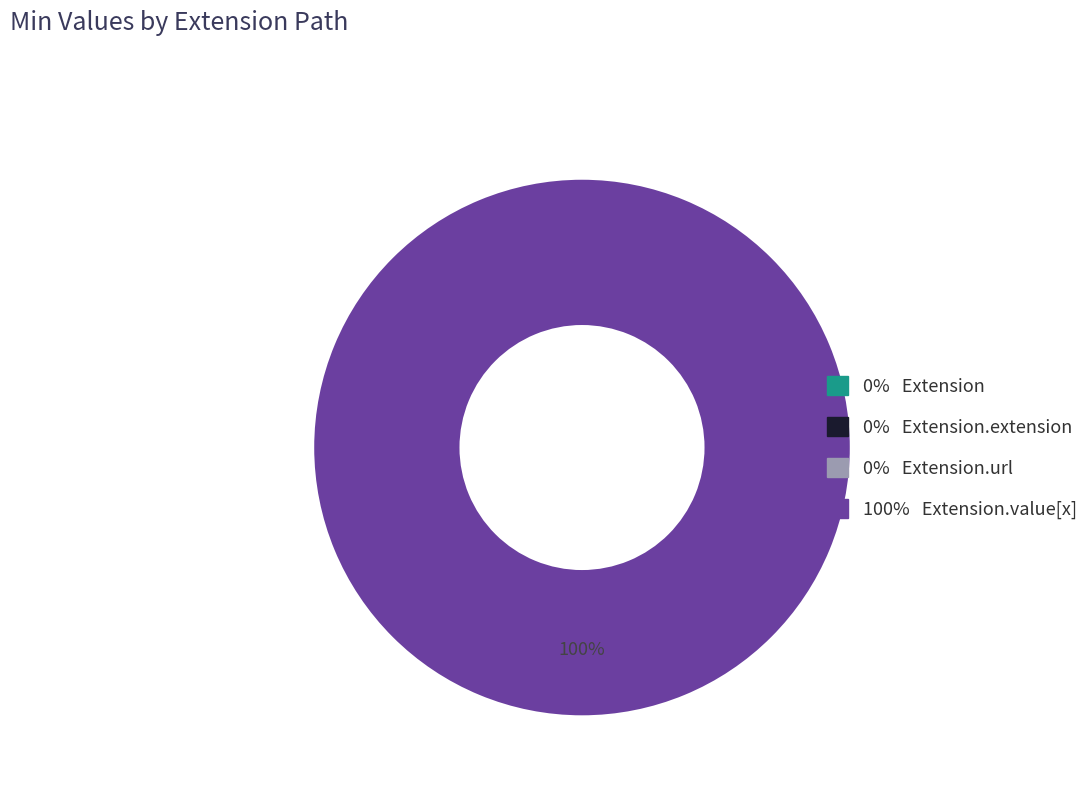

How many segments does this pie chart have?

4